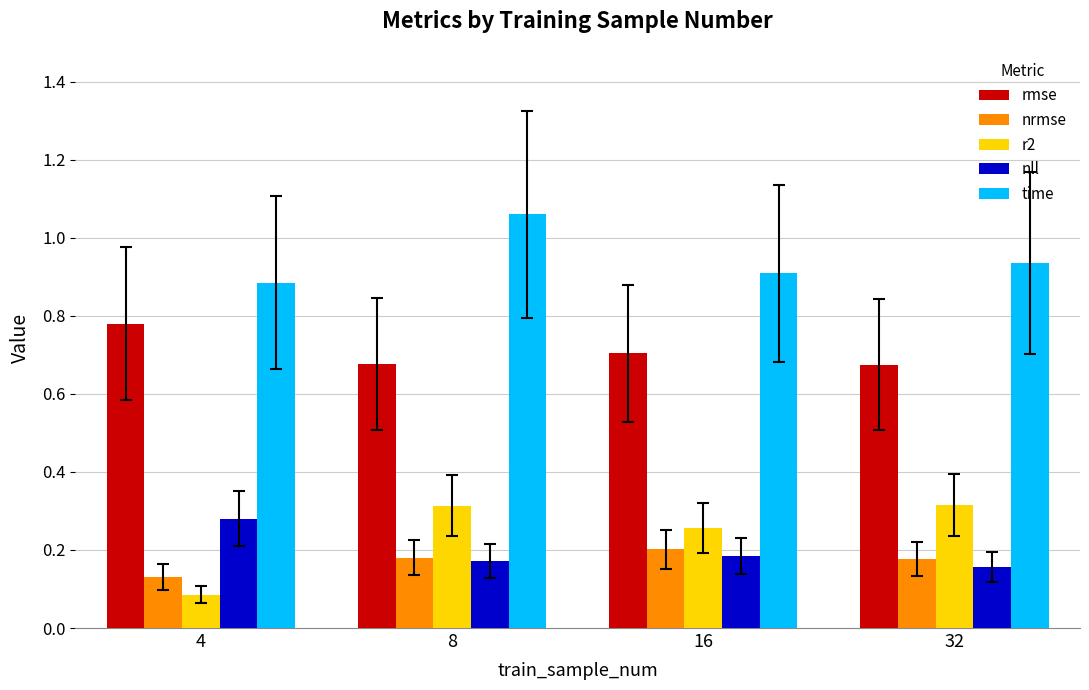

Which series has the largest total across all categories?

time